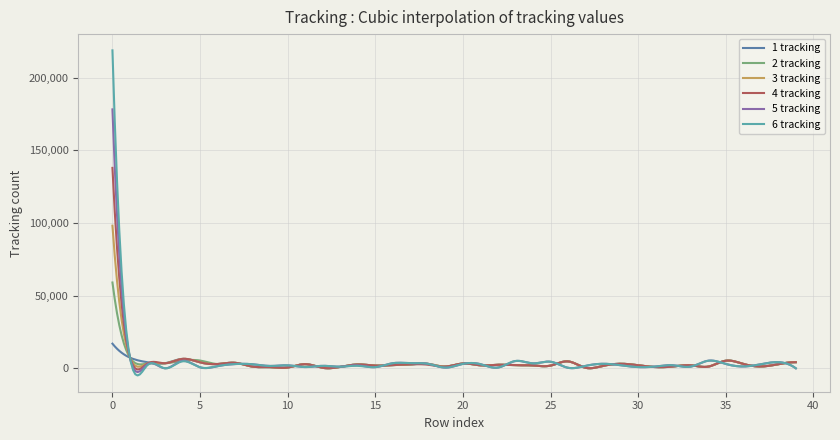

At how many categories does at least one series exceed 179691?

1